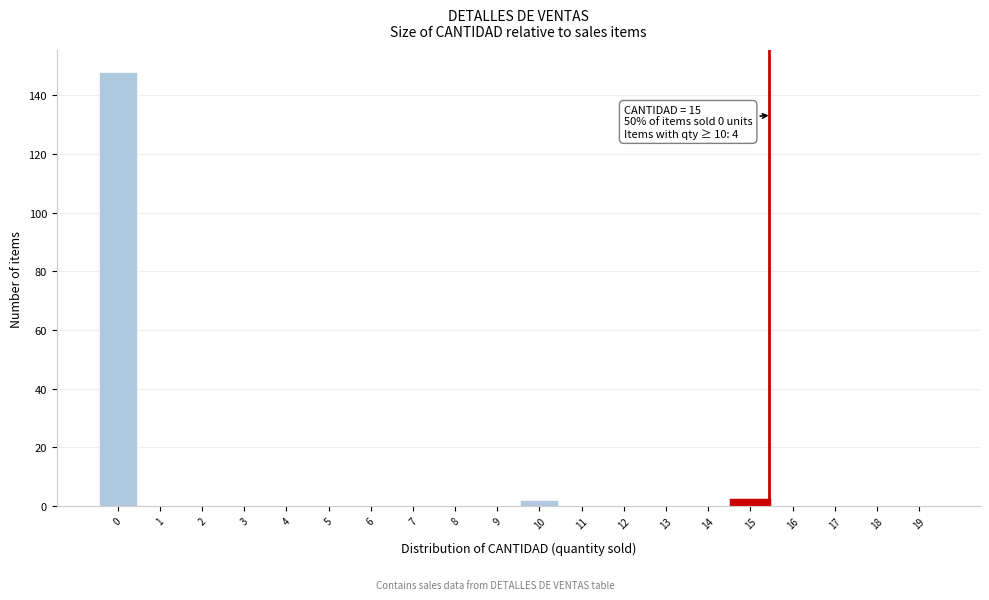

What is the sum of all values?

152